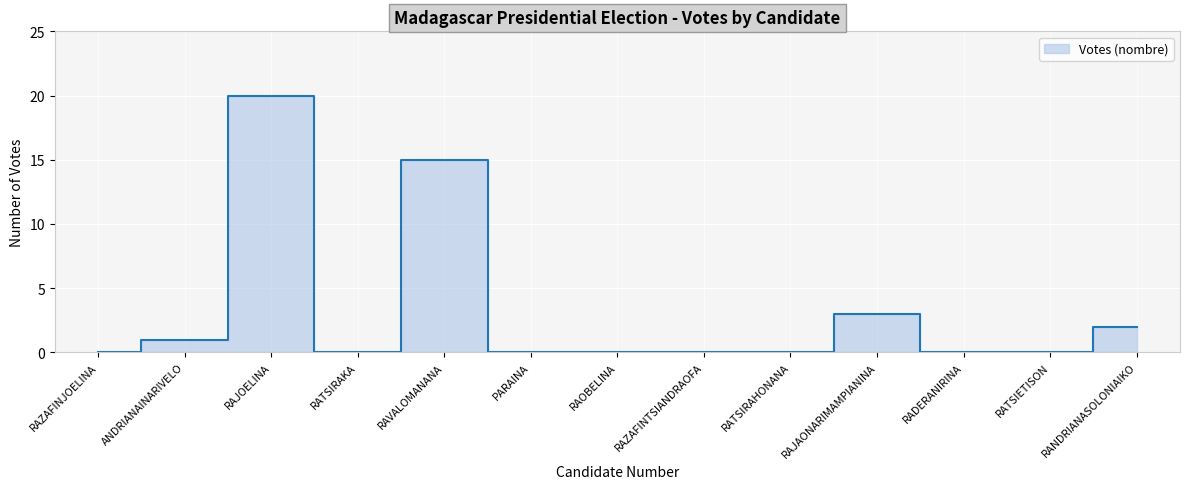

Where is the data nearest to the value 10?

RAVALOMANANA